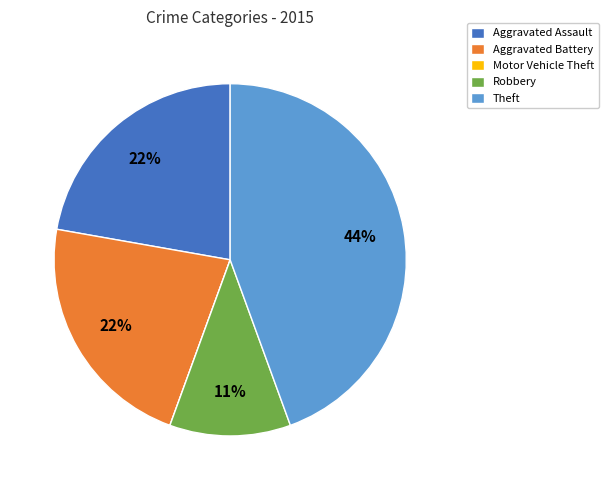

To the nearest percent, what is the average slice percentage?

20%